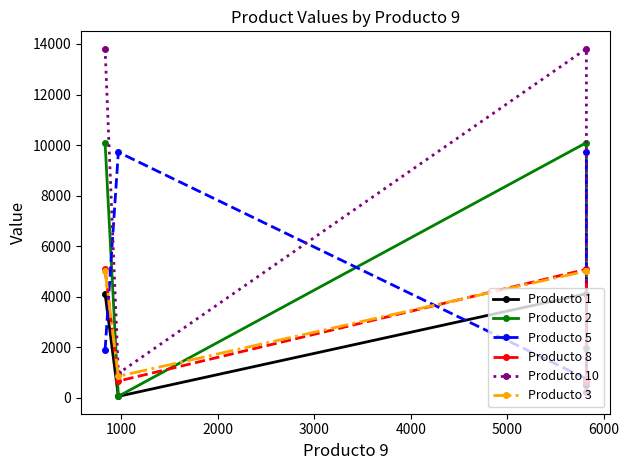

What is the difference between the highest and lowest values at 1000?

9656.0